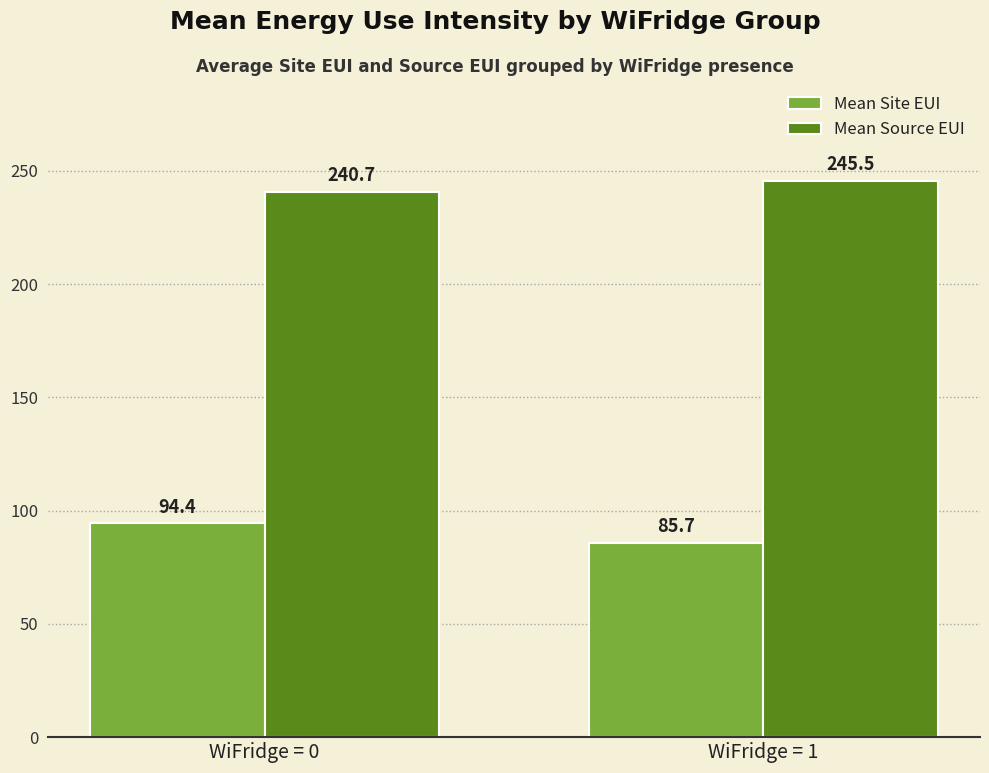

Reading right to left, what are all the values shown in this chart?

Mean Site EUI: 85.7	94.4
Mean Source EUI: 245.5	240.7